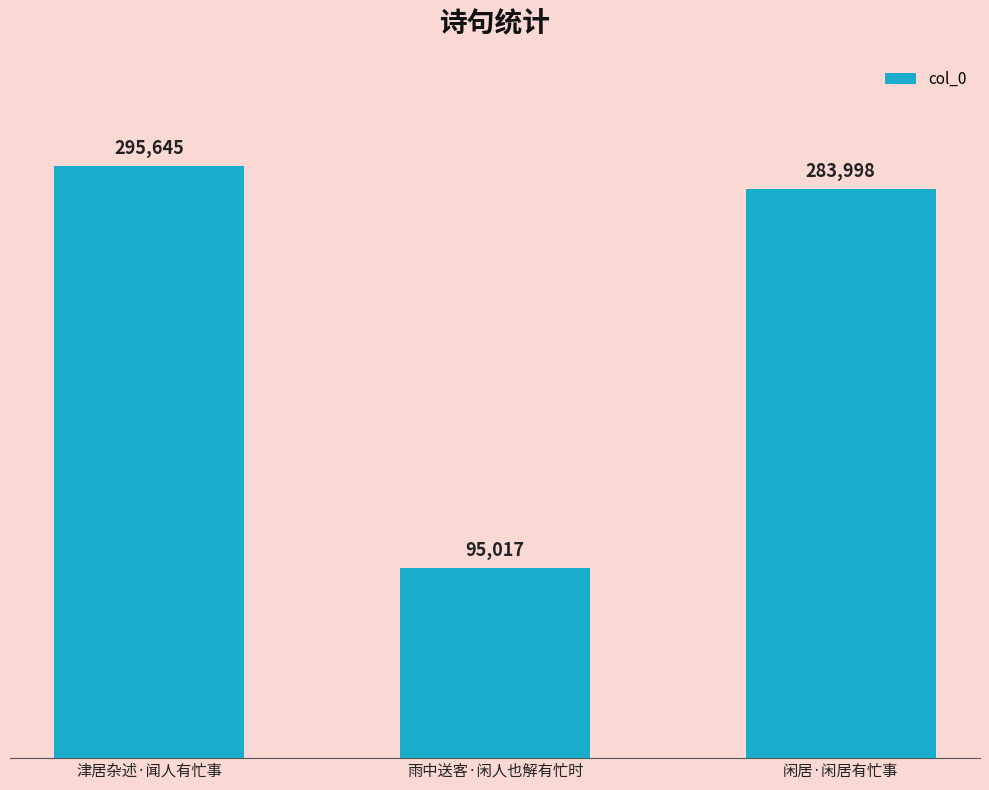

Reading left to right, transcribe all the data shown in this chart.

津居杂述·闻人有忙事=295645	雨中送客·闲人也解有忙时=95017	闲居·闲居有忙事=283998